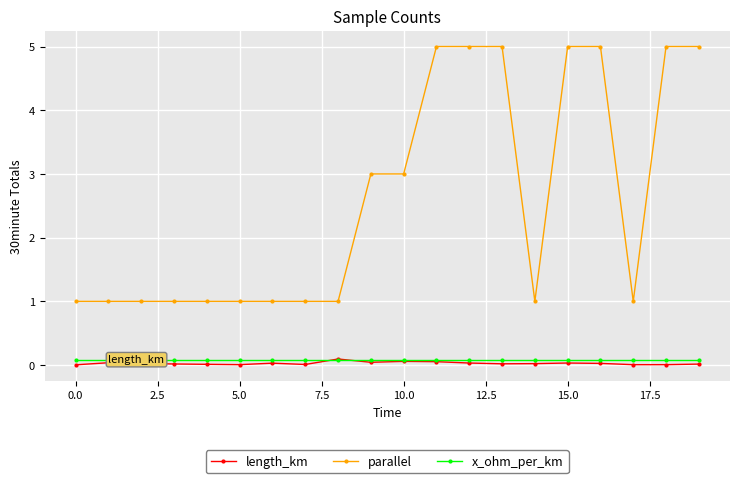

What is the average value of the x_ohm_per_km series?

0.1